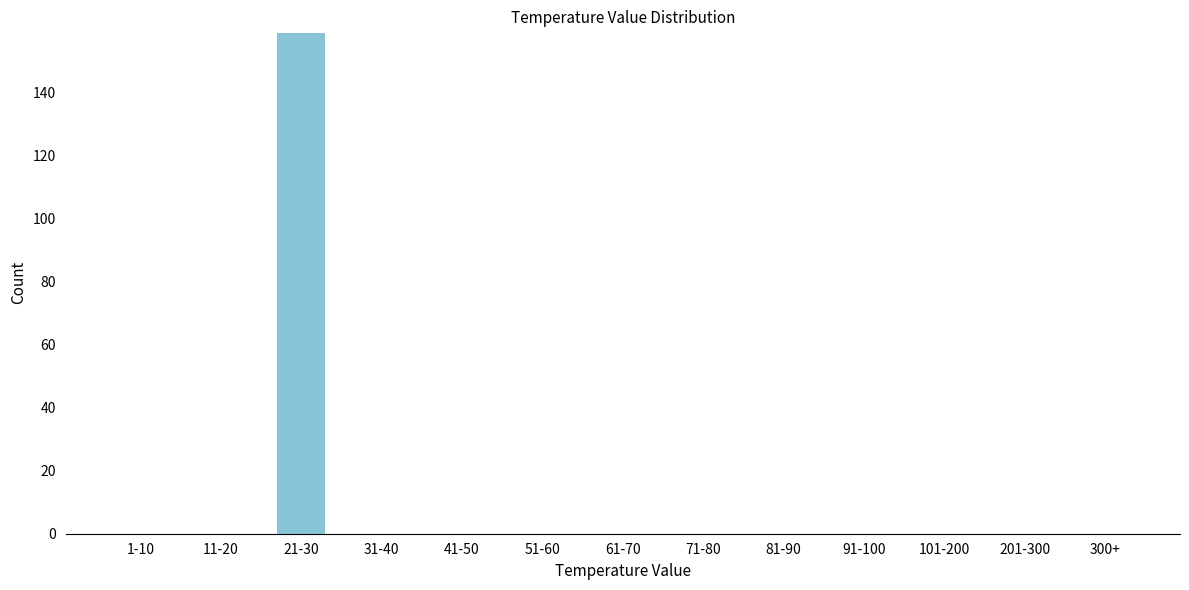

Reading left to right, list all the values displayed in this chart.

1-10=0	11-20=0	21-30=159	31-40=0	41-50=0	51-60=0	61-70=0	71-80=0	81-90=0	91-100=0	101-200=0	201-300=0	300+=0